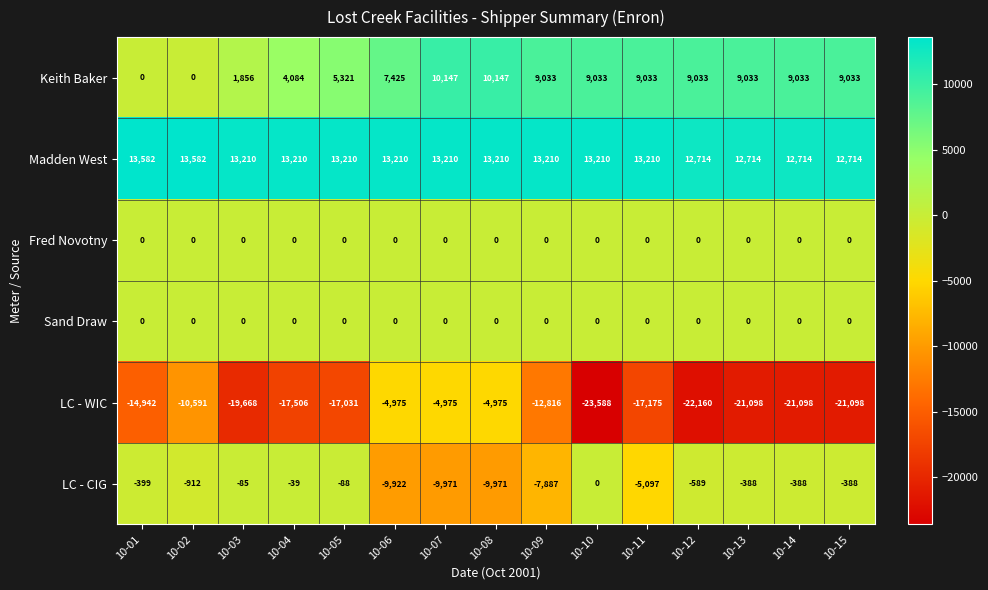

Read the LC - CIG value at 10-03.

-85